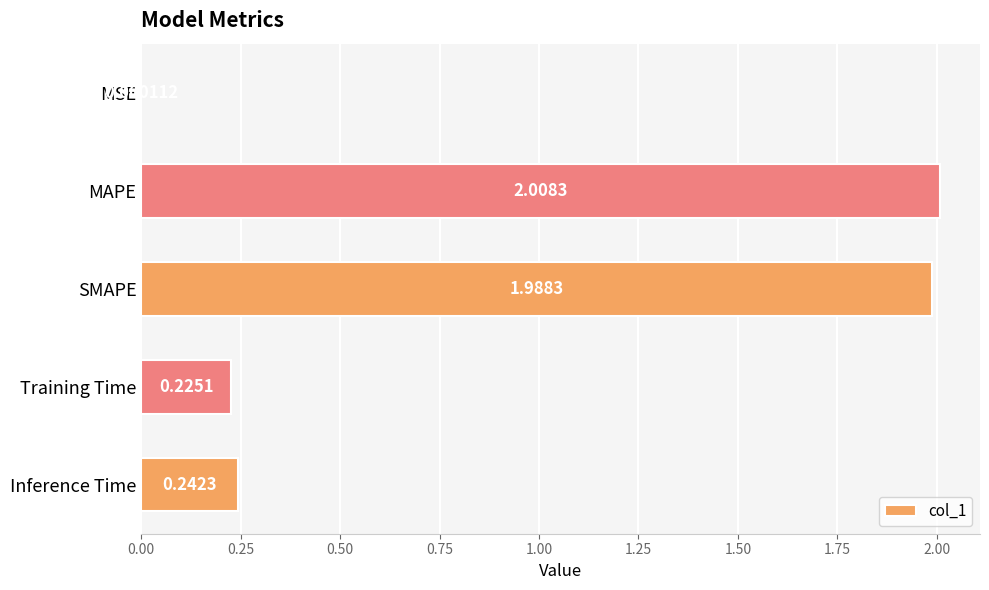

Where is the data nearest to the value 1?

Inference Time